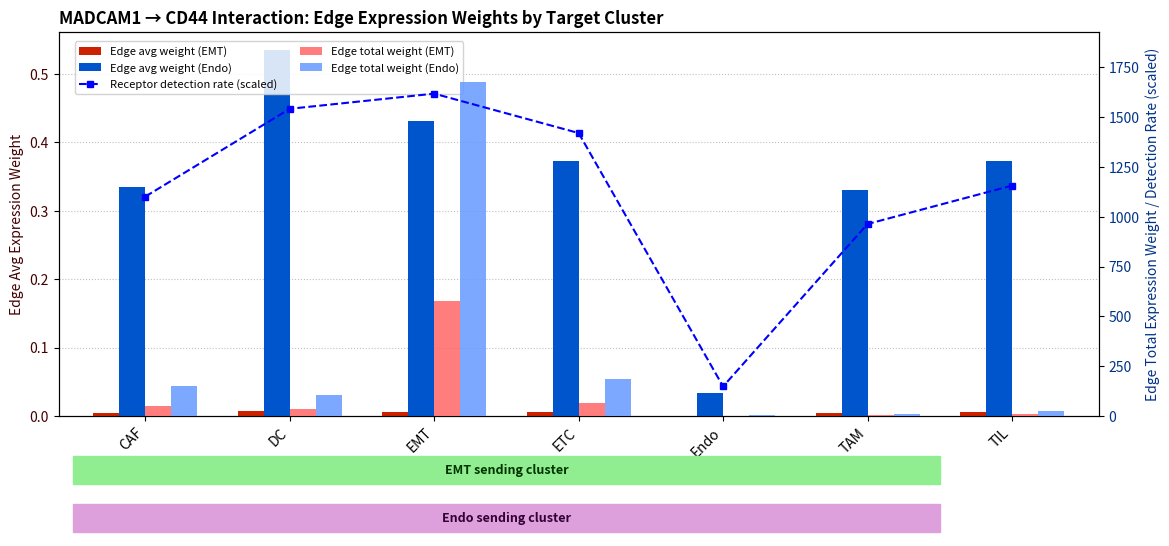

Which category has the highest value in the Edge total weight (EMT) series?

EMT